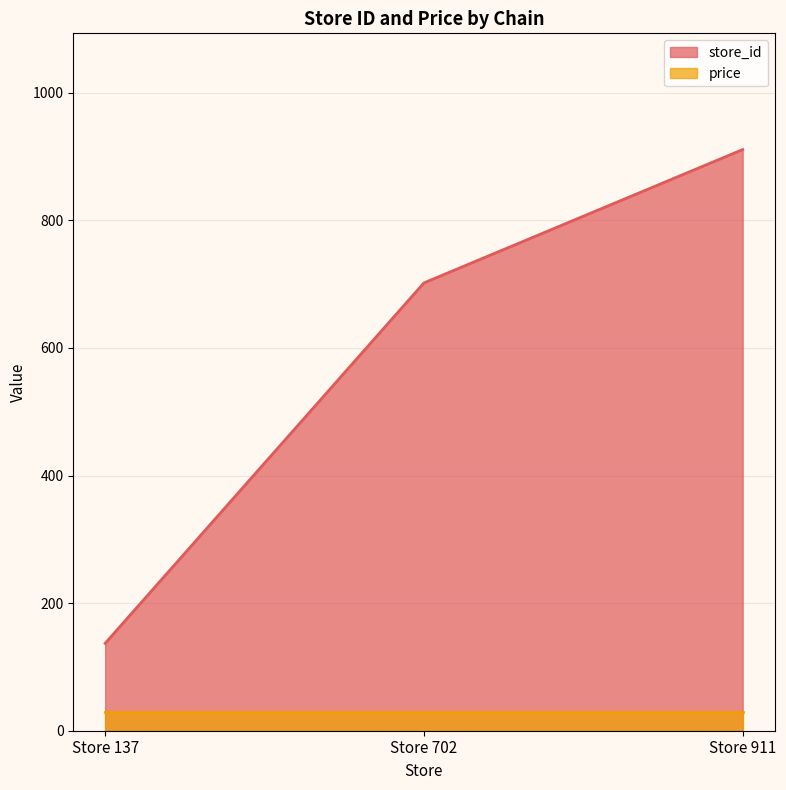

What is the approximate value at Store 911?

911